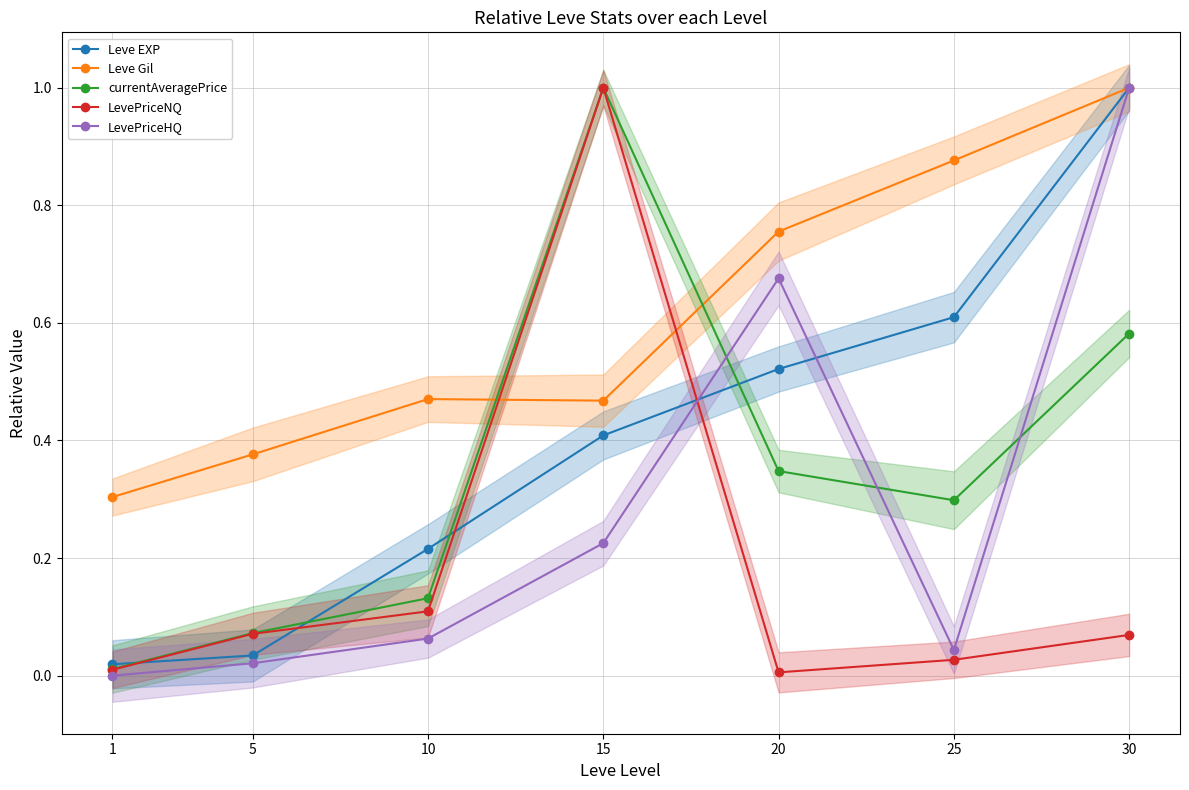

Between 20 and 25, which is larger?

25